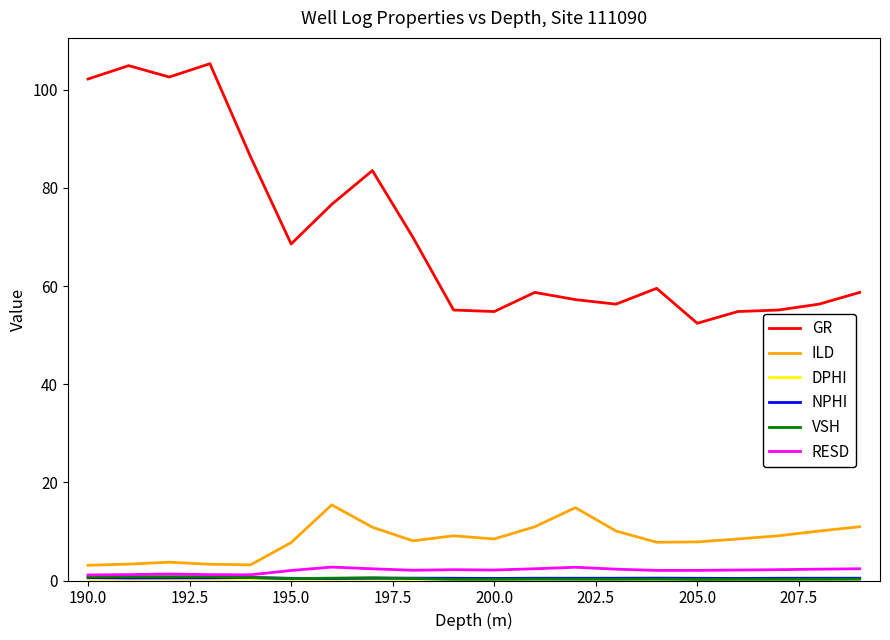

At how many categories does at least one series exceed 20?

20